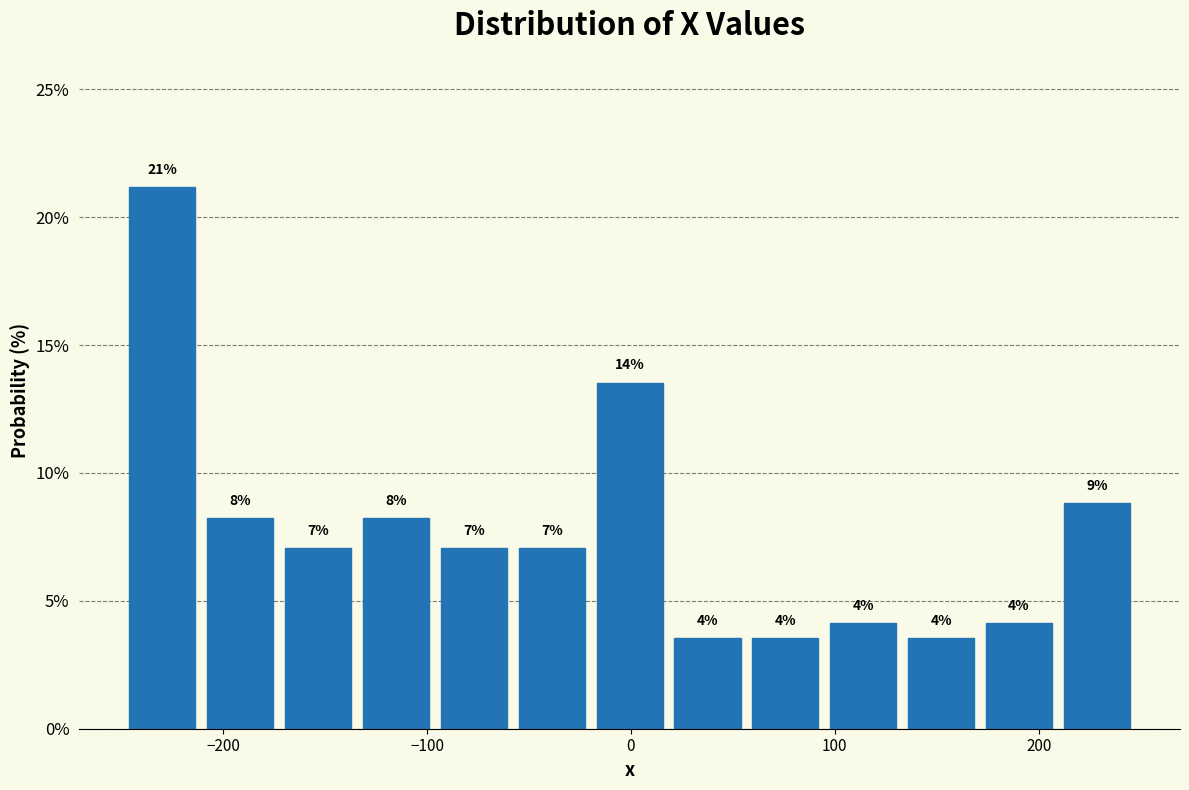

Read against the x-axis, roughly where is the centre of the tallest bar?

-230